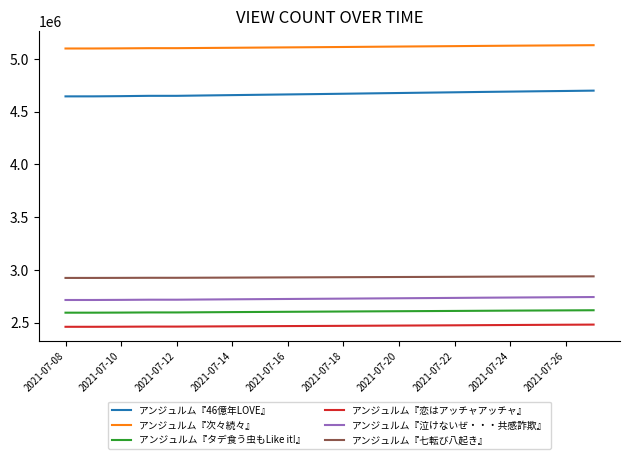

At how many categories does at least one series exceed 3234575?

20